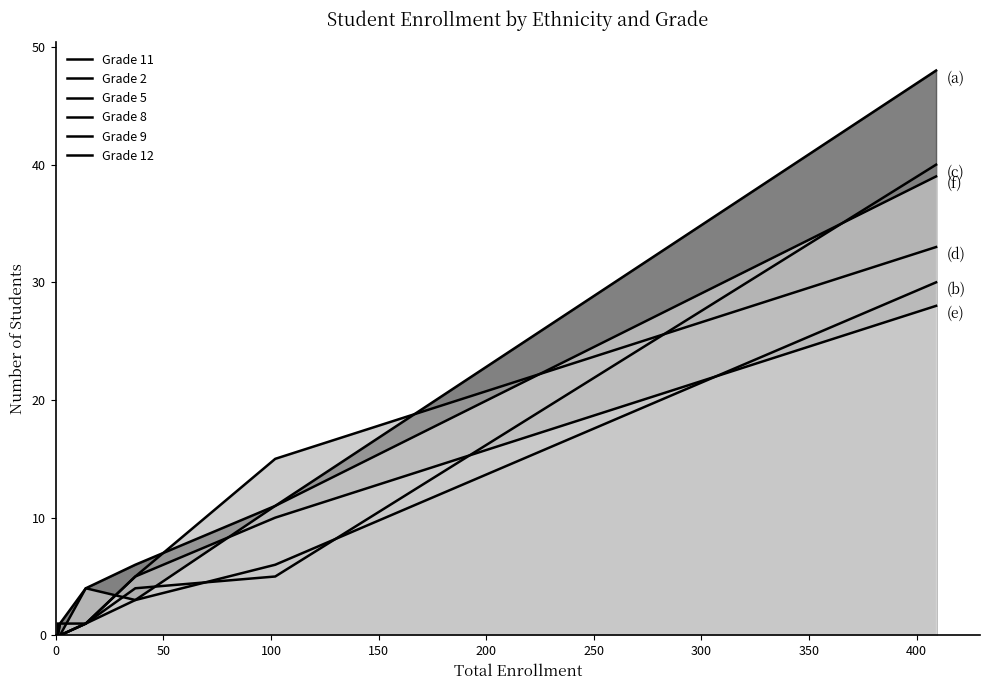

How many values in the Grade 12 series are below 3?

4